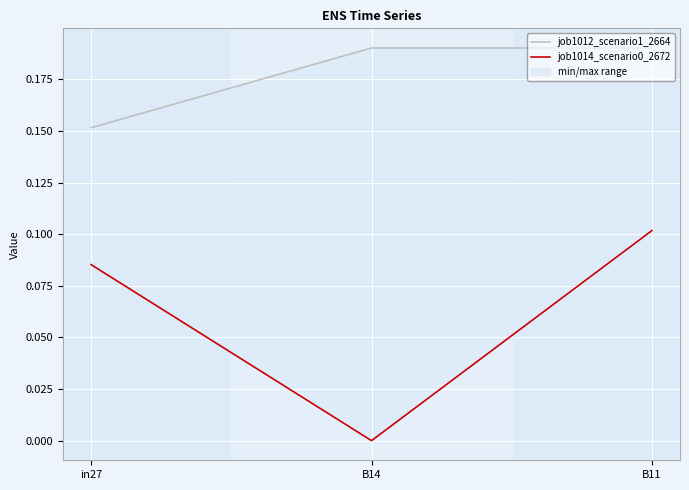

How many job1012_scenario1_2664 values are between 0 and 1?

3